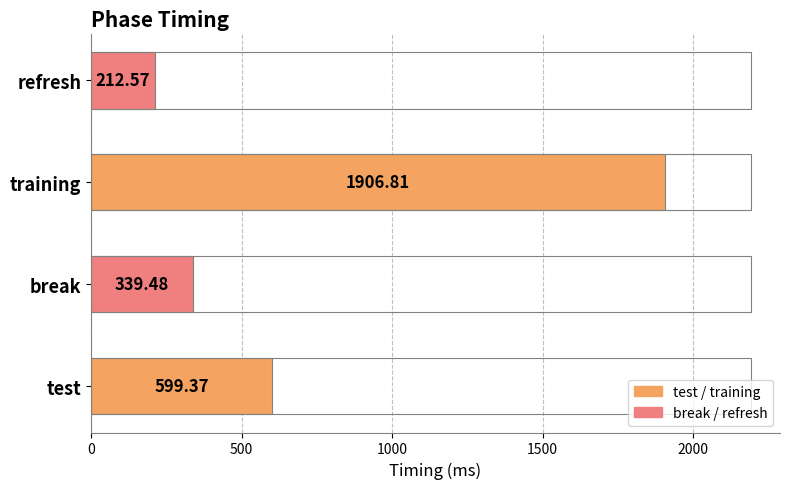

Between test and refresh, which is larger?

test